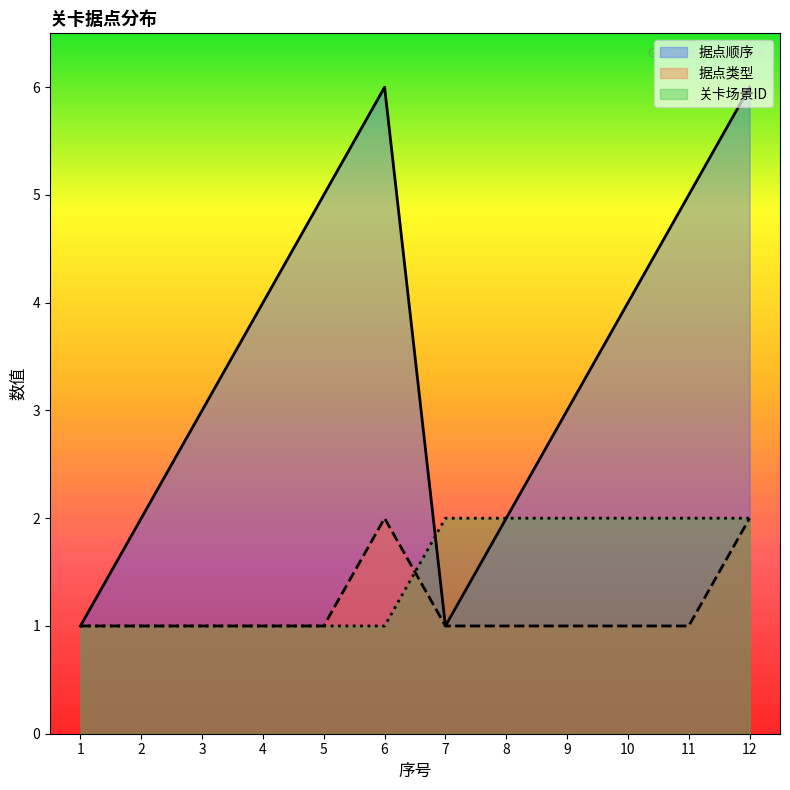

At how many categories does at least one series exceed 4?

4